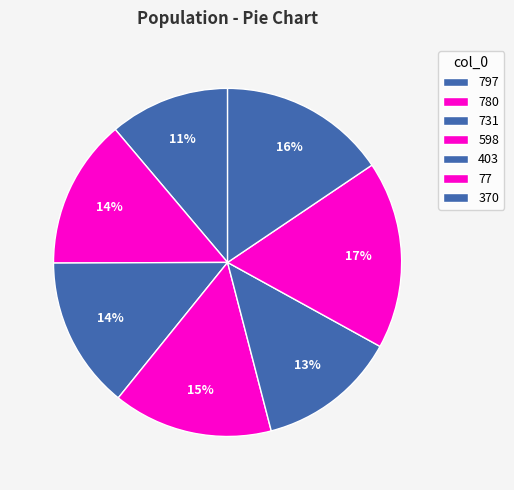

Which category has the smallest portion of the pie?

797